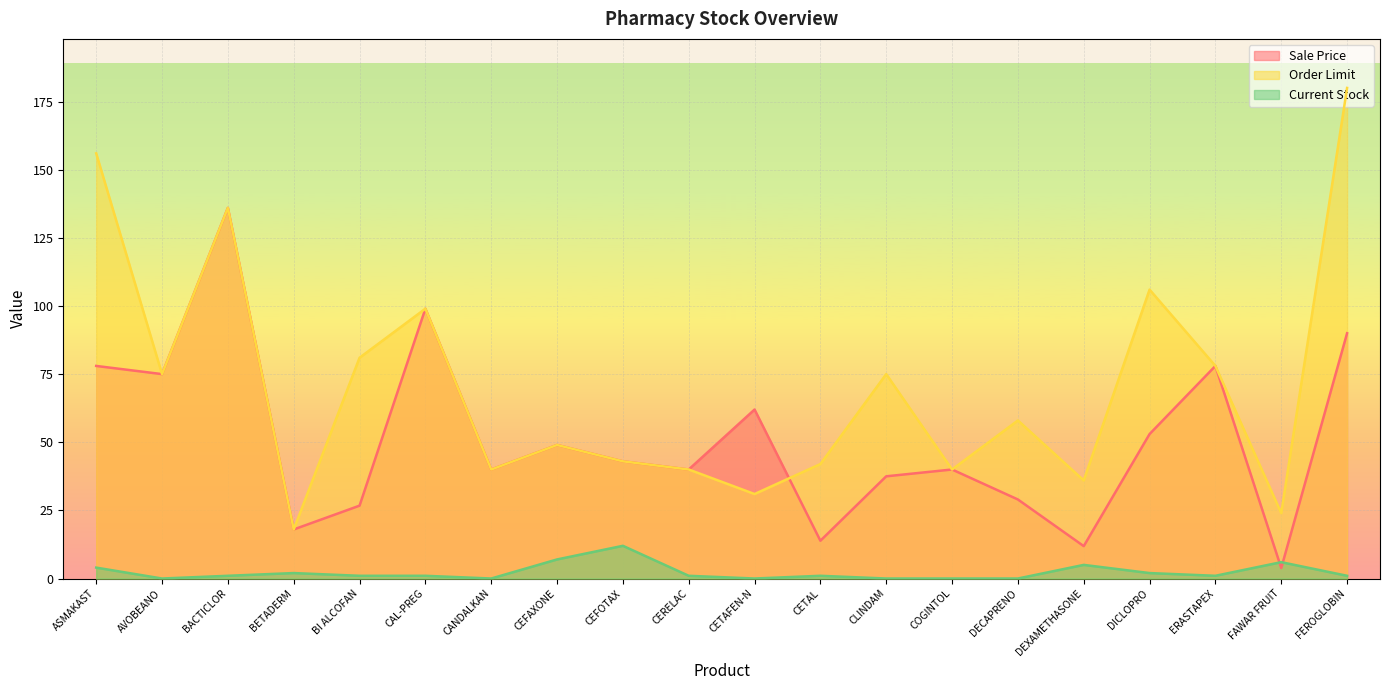

After their last crossing, which series has the higher values: Order Limit or Sale Price?

Order Limit